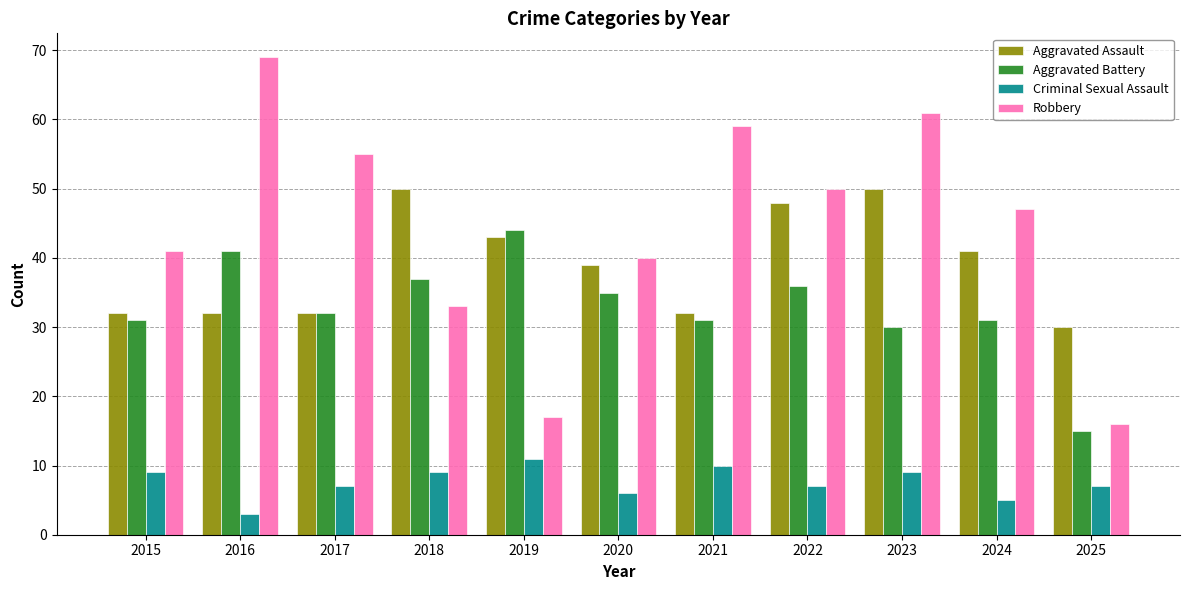

Reading right to left, extract all data points from this chart.

Aggravated Assault: 30	41	50	48	32	39	43	50	32	32	32
Aggravated Battery: 15	31	30	36	31	35	44	37	32	41	31
Criminal Sexual Assault: 7	5	9	7	10	6	11	9	7	3	9
Robbery: 16	47	61	50	59	40	17	33	55	69	41